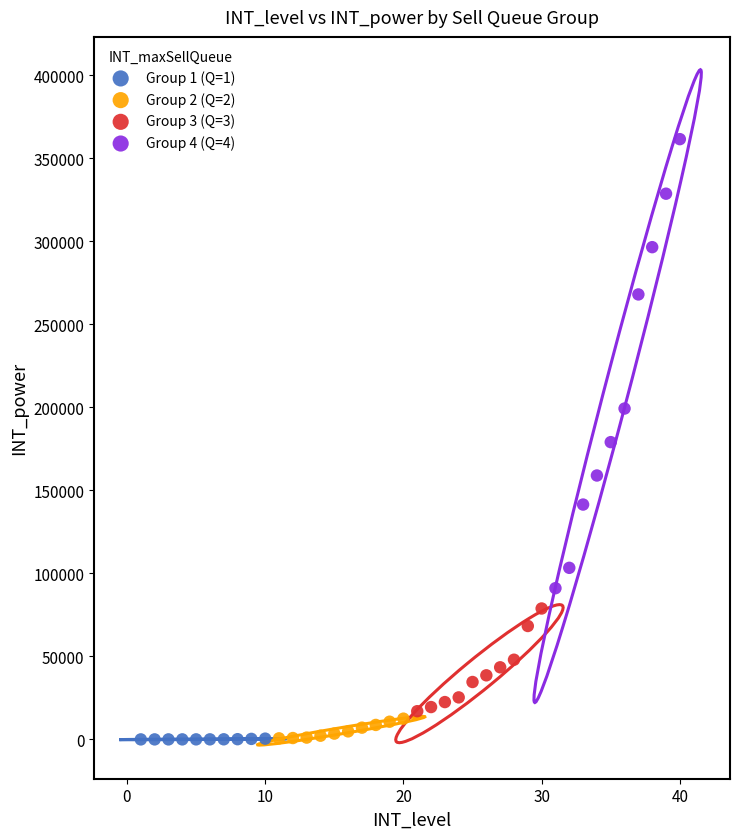

Which series has the widest spread of Y values?

Group 4 (Q=4)